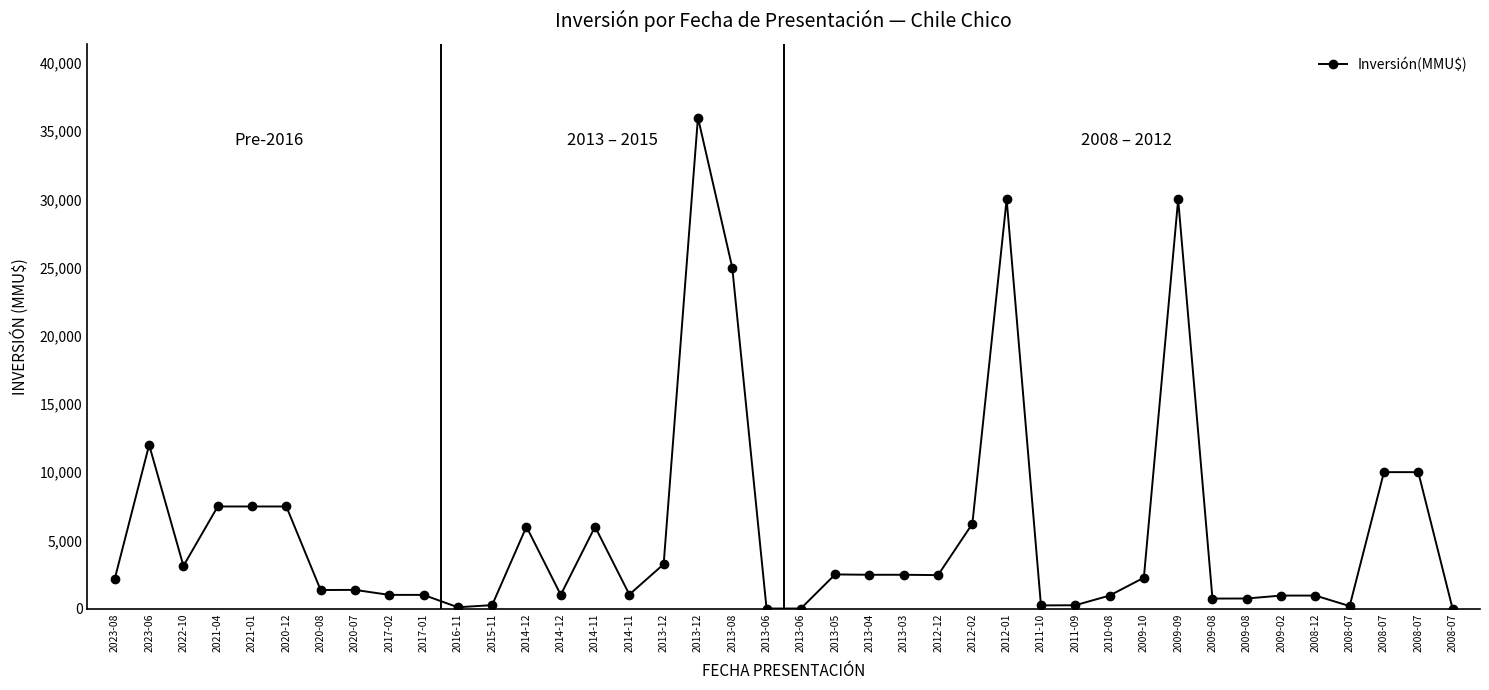

How many data points does each series have?

40